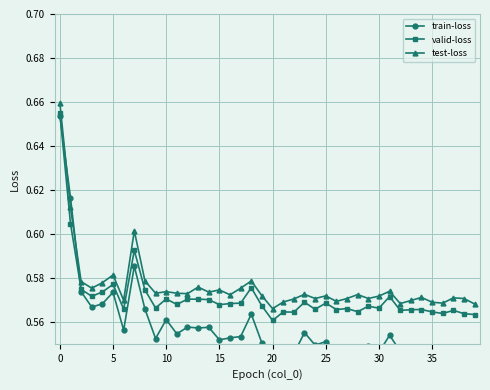

Reading right to left, what are all the values shown in this chart?

train-loss: 0.5	0.5	0.5	0.5	0.5	0.5	0.5	0.5	0.6	0.5	0.5	0.5	0.5	0.5	0.6	0.5	0.6	0.5	0.5	0.5	0.6	0.6	0.6	0.6	0.6	0.6	0.6	0.6	0.6	0.6	0.6	0.6	0.6	0.6	0.6	0.6	0.6	0.6	0.6	0.7
valid-loss: 0.6	0.6	0.6	0.6	0.6	0.6	0.6	0.6	0.6	0.6	0.6	0.6	0.6	0.6	0.6	0.6	0.6	0.6	0.6	0.6	0.6	0.6	0.6	0.6	0.6	0.6	0.6	0.6	0.6	0.6	0.6	0.6	0.6	0.6	0.6	0.6	0.6	0.6	0.6	0.7
test-loss: 0.6	0.6	0.6	0.6	0.6	0.6	0.6	0.6	0.6	0.6	0.6	0.6	0.6	0.6	0.6	0.6	0.6	0.6	0.6	0.6	0.6	0.6	0.6	0.6	0.6	0.6	0.6	0.6	0.6	0.6	0.6	0.6	0.6	0.6	0.6	0.6	0.6	0.6	0.6	0.7